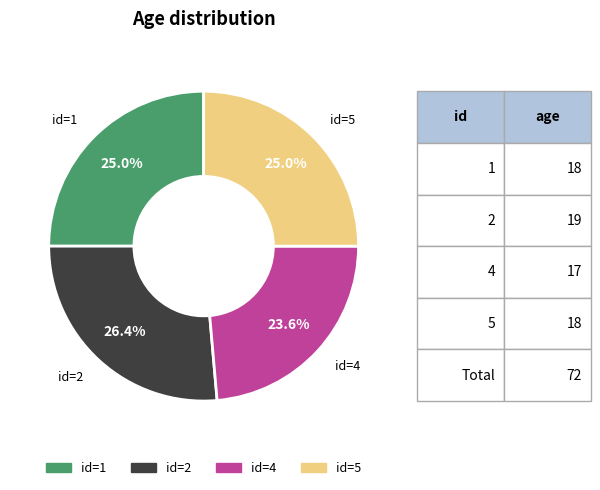

Is there any slice that represents more than half of the pie?

No